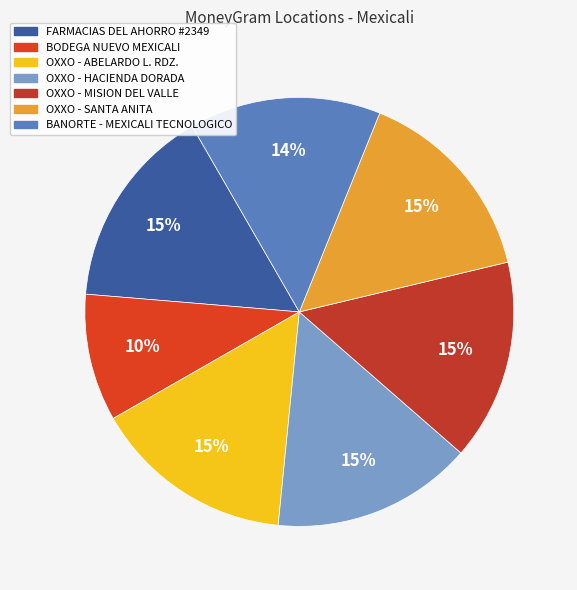

How many slices are in this pie chart?

7